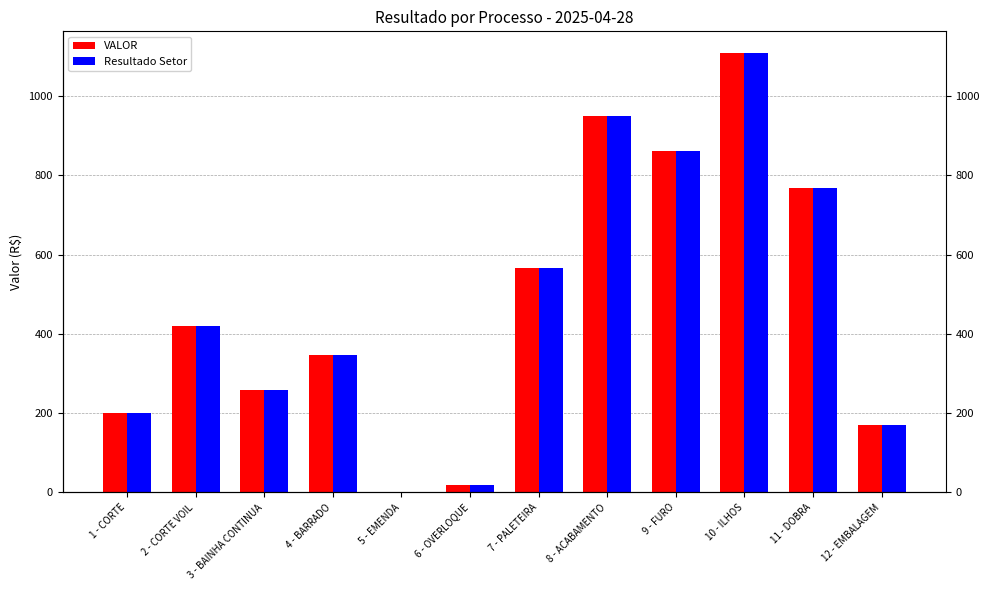

Reading left to right, transcribe all the data shown in this chart.

VALOR: 1 - CORTE=199.3	2 - CORTE VOIL=418.7	3 - BAINHA CONTINUA=259.3	4 - BARRADO=346.7	5 - EMENDA=0.0	6 - OVERLOQUE=18.0	7 - PALETEIRA=566.3	8 - ACABAMENTO=950.6	9 - FURO=862.8	10 - ILHOS=1108.1	11 - DOBRA=768.7	12 - EMBALAGEM=170.8
Resultado Setor: 1 - CORTE=199.3	2 - CORTE VOIL=418.7	3 - BAINHA CONTINUA=259.3	4 - BARRADO=346.7	5 - EMENDA=0.0	6 - OVERLOQUE=18.0	7 - PALETEIRA=566.3	8 - ACABAMENTO=950.6	9 - FURO=862.8	10 - ILHOS=1108.1	11 - DOBRA=768.7	12 - EMBALAGEM=170.8